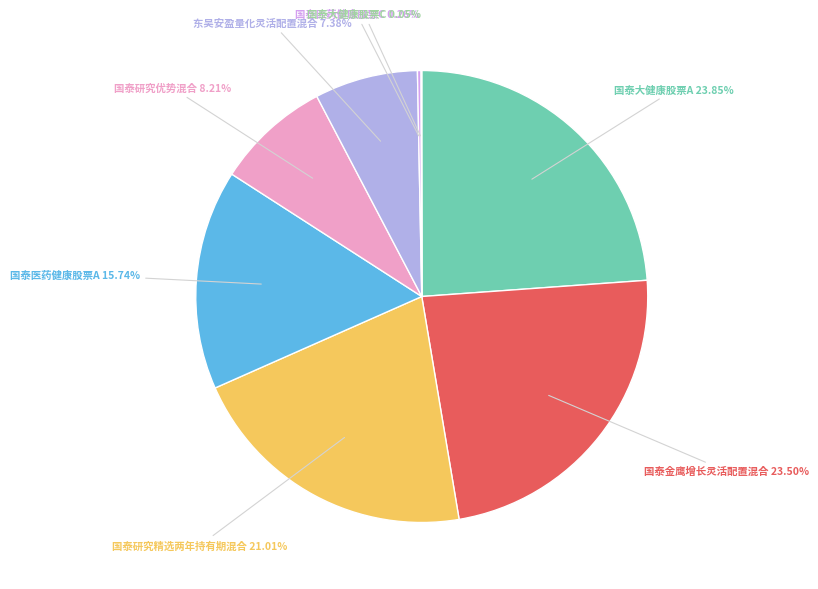

Is there any slice that represents more than half of the pie?

No